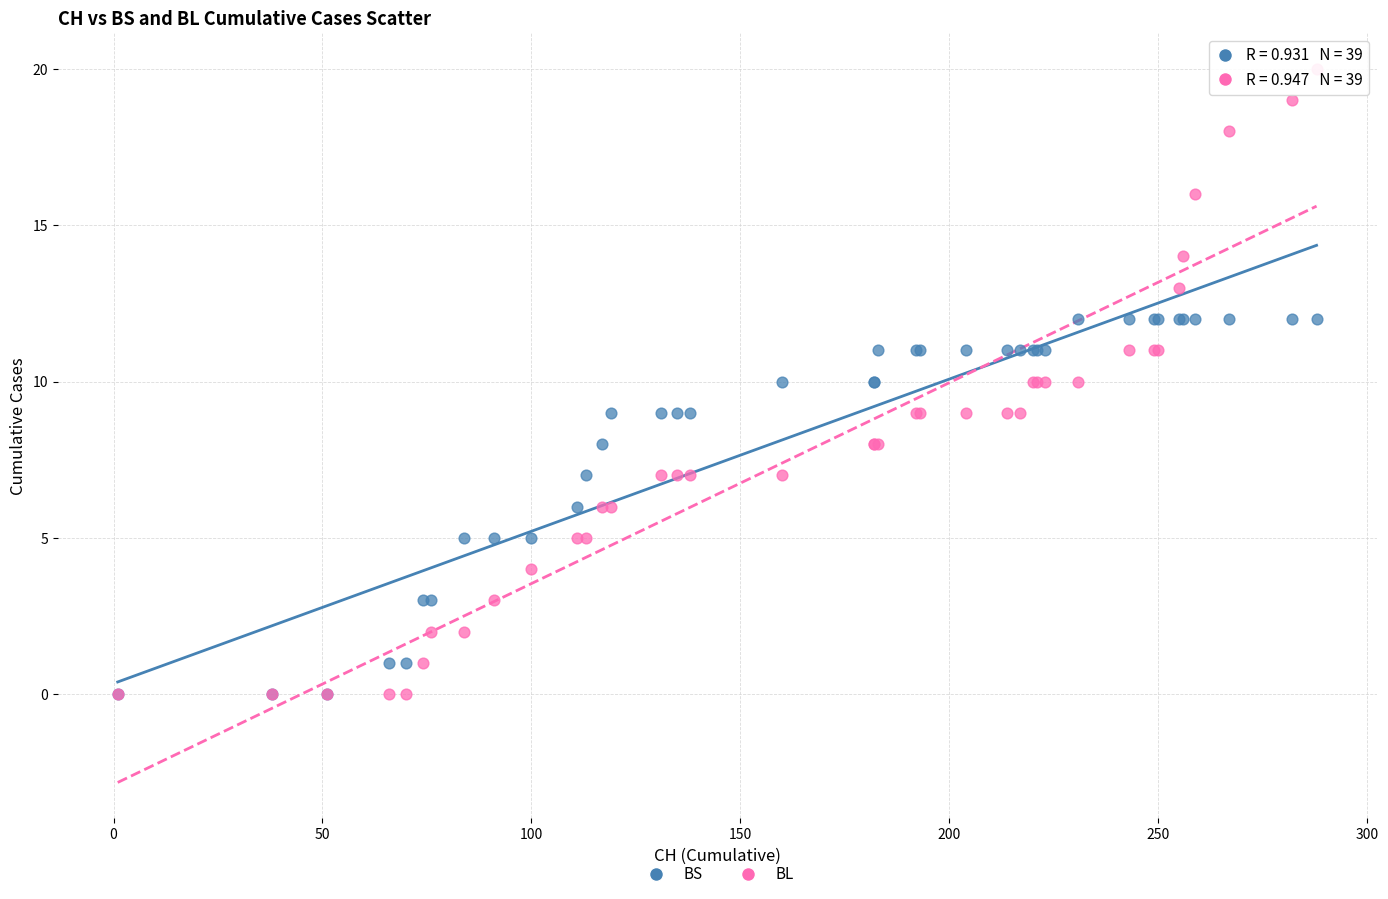

Which series has the largest Y range (max minus min)?

BL